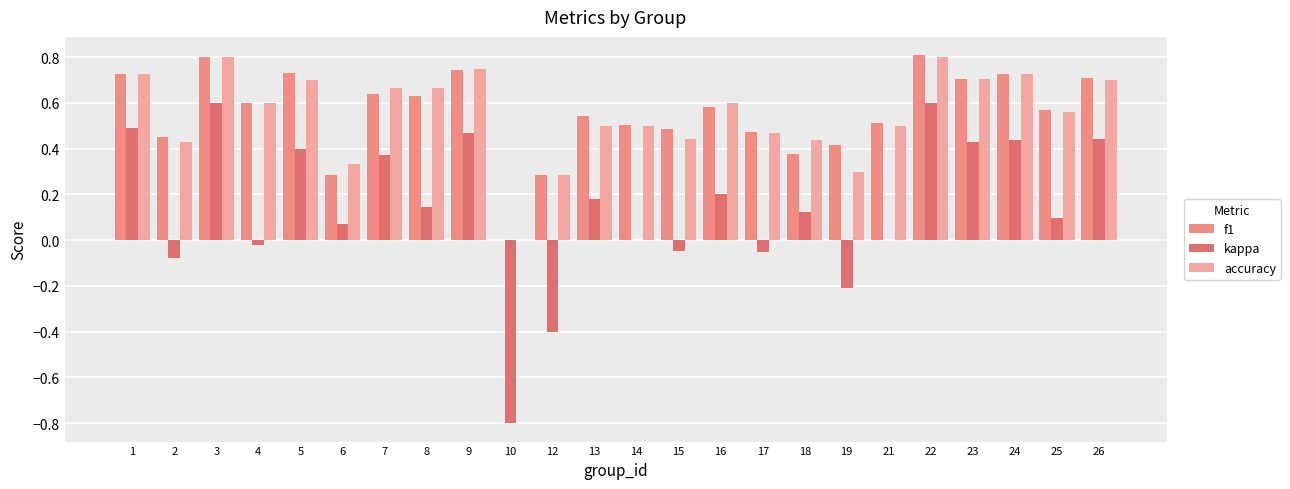

What are all the series names shown in the legend?

f1, kappa, accuracy